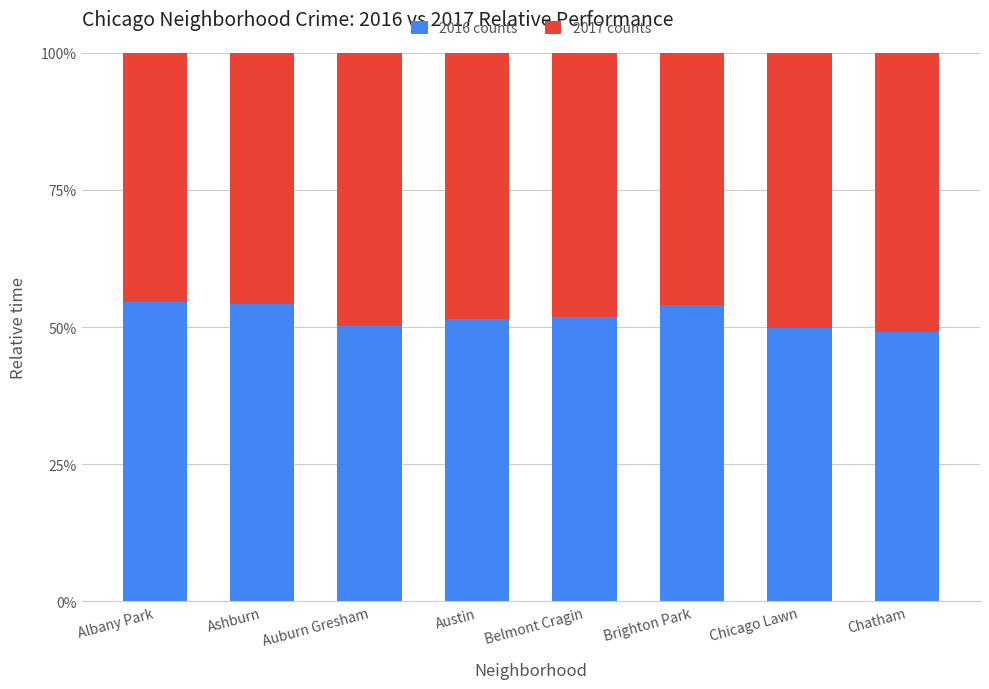

What is the total value across all series at Ashburn?

100.0